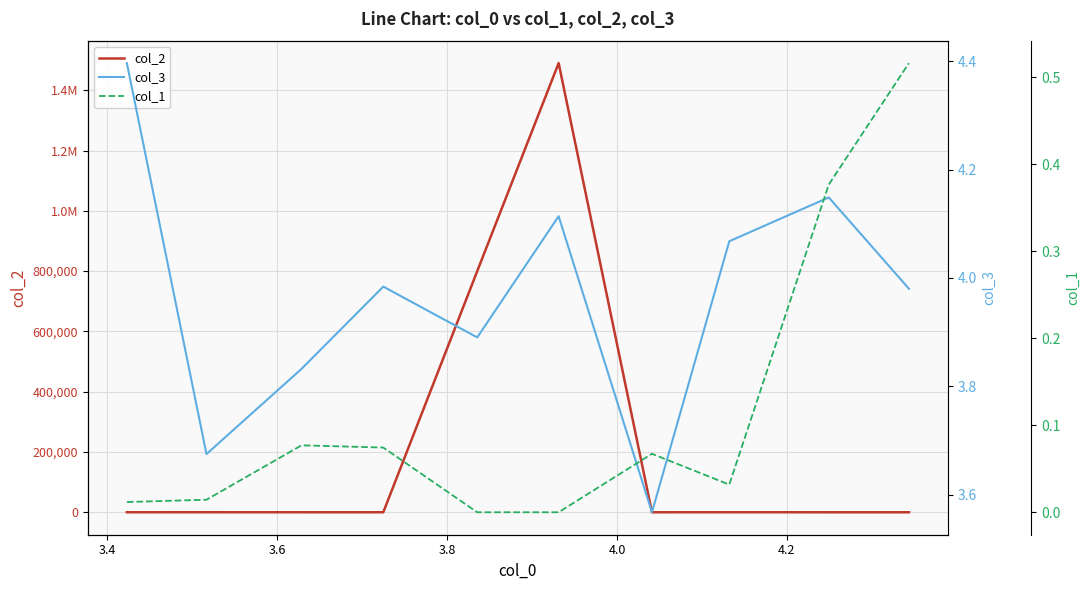

How many lines are shown in the chart?

3